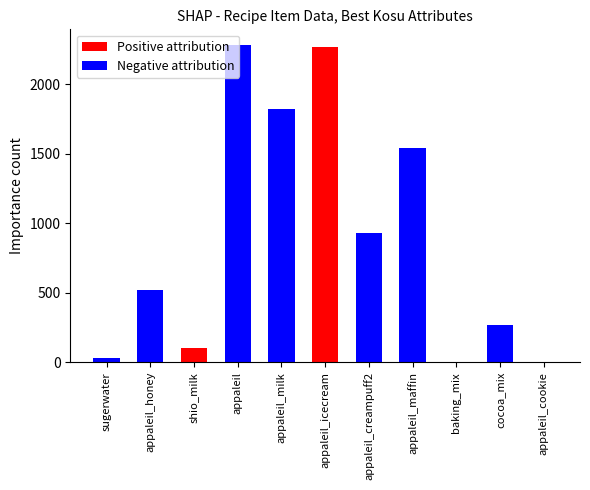

Rank the series by their maximum value, from lowest to highest.

Positive attribution, Negative attribution